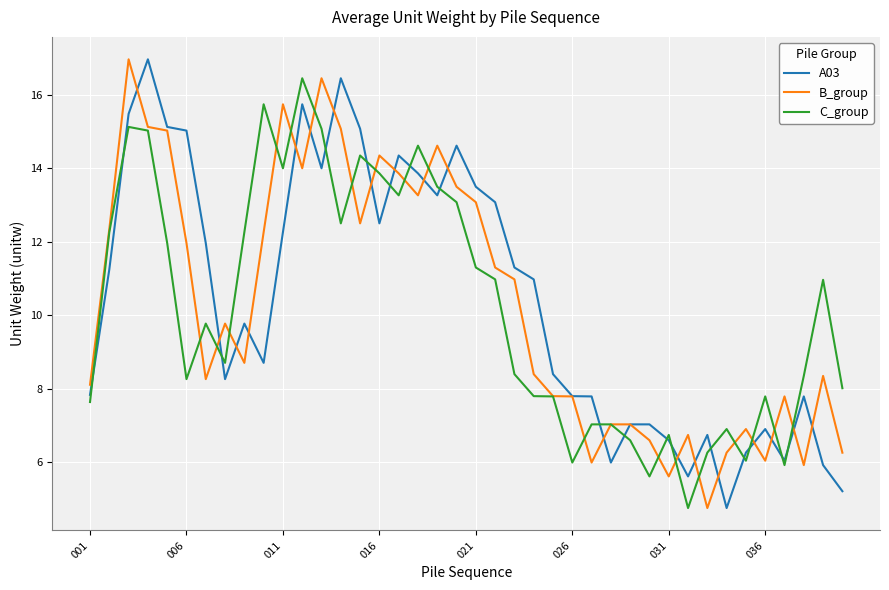

What is the maximum value shown in the chart?

17.0